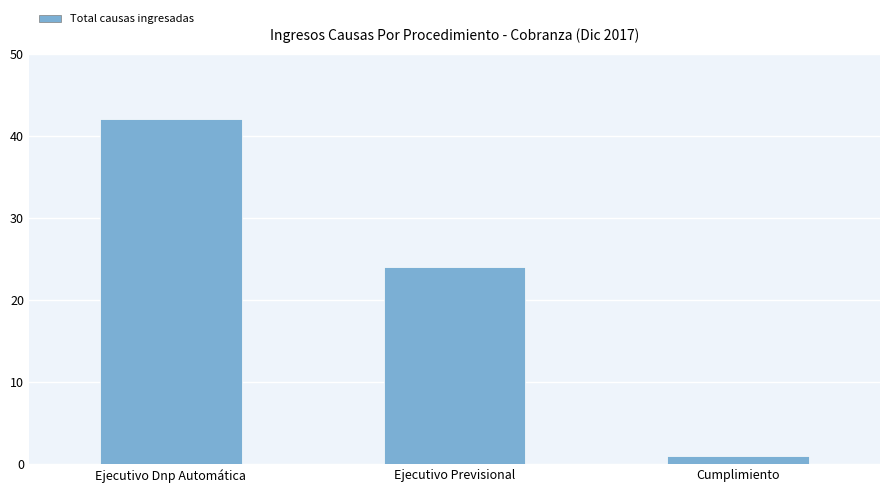

What is the maximum value shown in the chart?

42